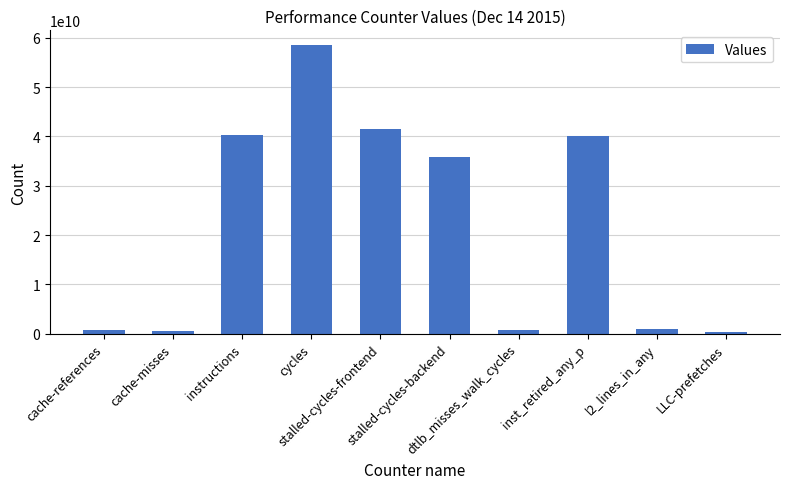

What is the difference between the maximum and minimum values?

58323493089